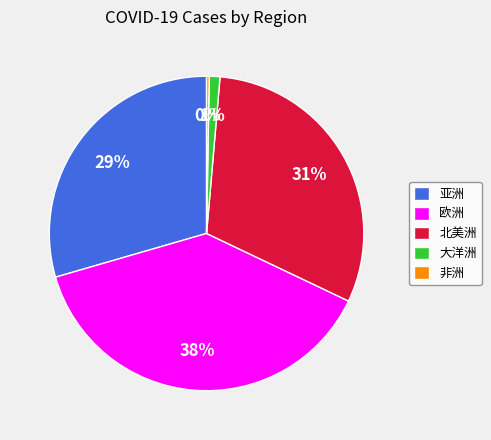

Between 北美洲 and 亚洲, which is larger?

北美洲